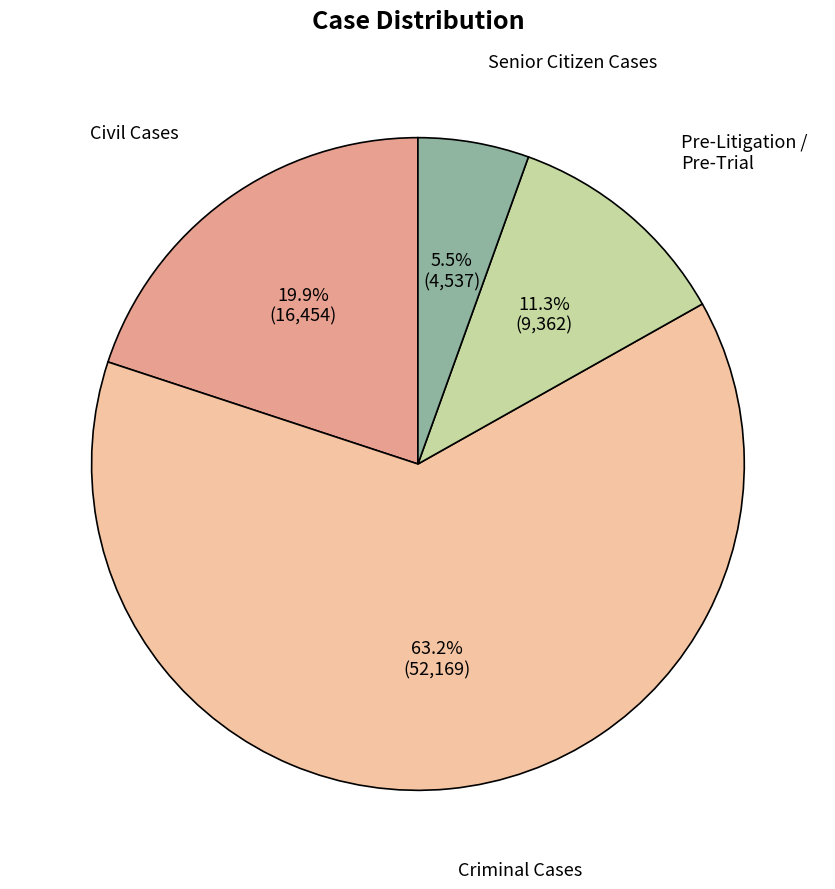

Is there a majority slice in this chart?

Yes